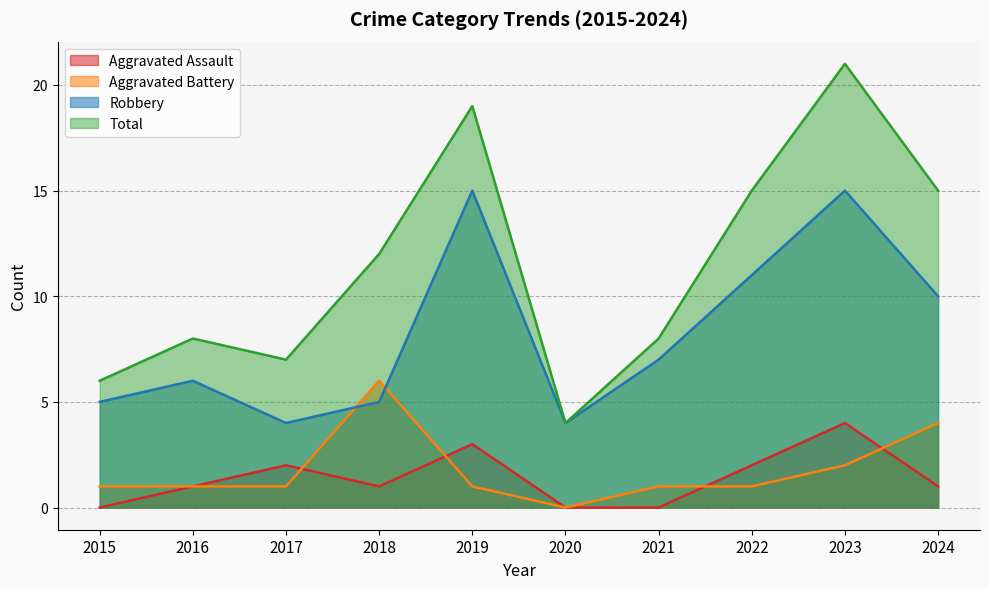

Rank the series at 2017 from highest to lowest value.

Total, Robbery, Aggravated Assault, Aggravated Battery